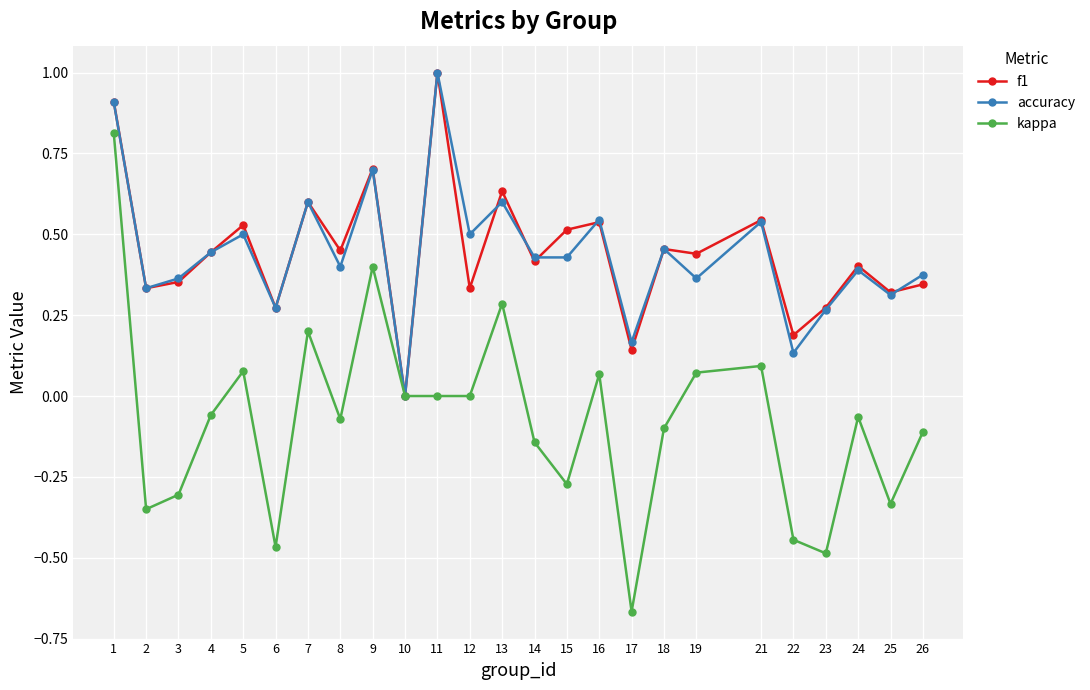

True or false: accuracy has a value of 1.3 at 1.

False